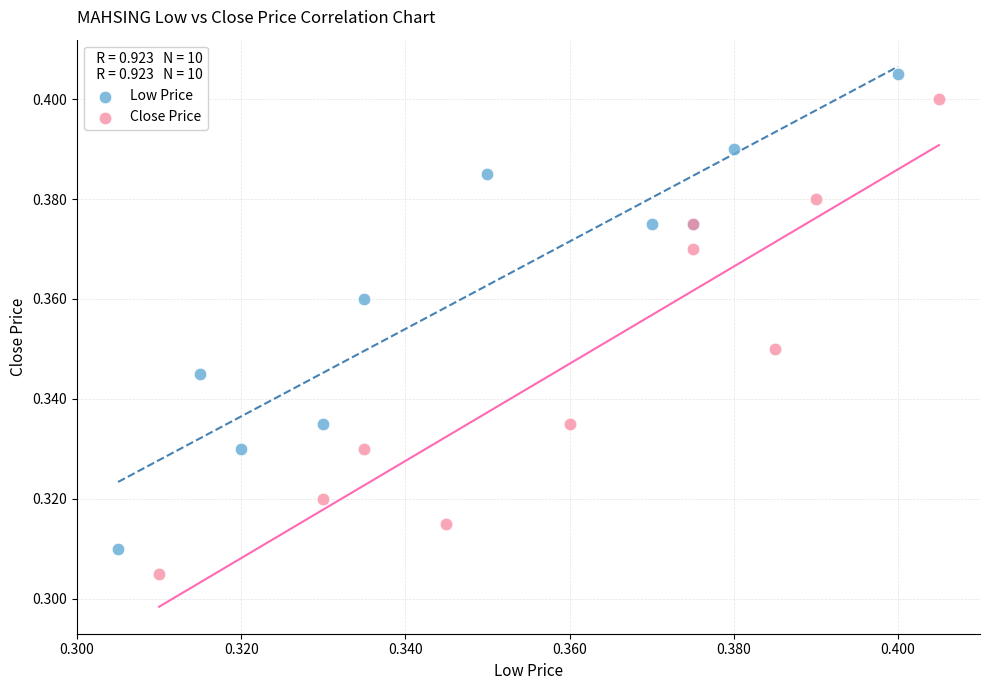

Which series contains the highest Y value?

Low Price